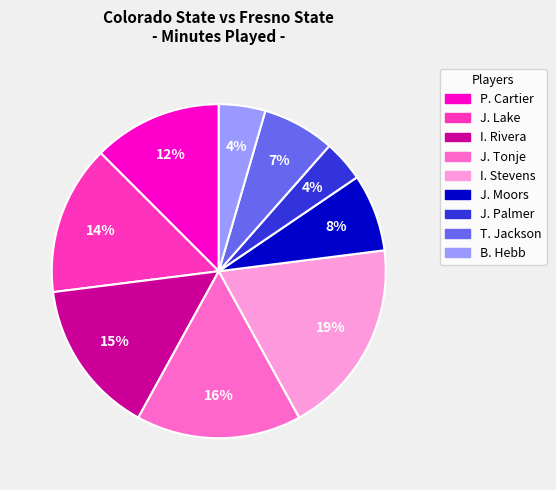

To the nearest percent, what is the average slice percentage?

11%